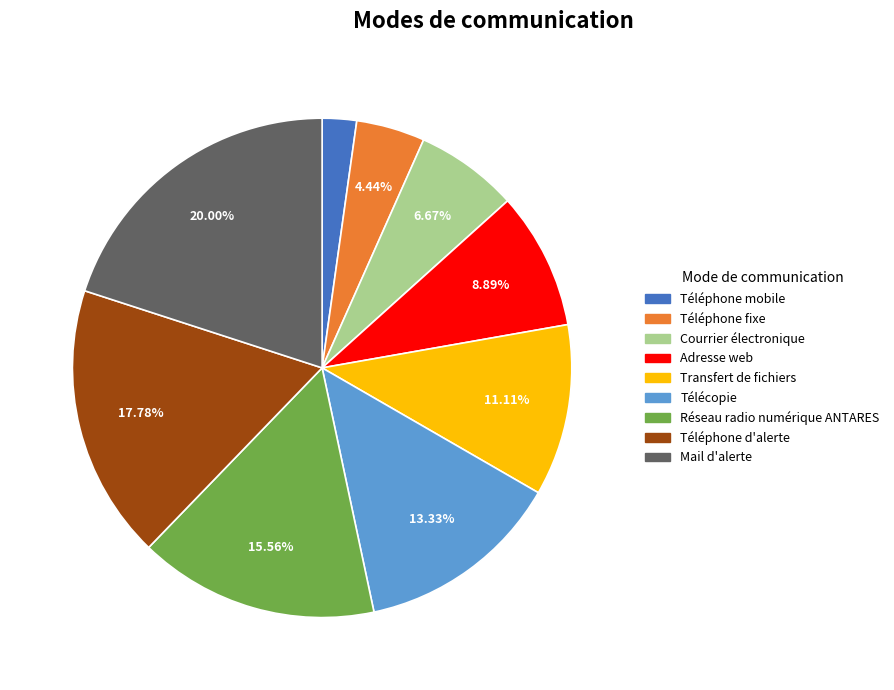

Do Téléphone mobile and Télécopie together represent more than half of the pie?

No